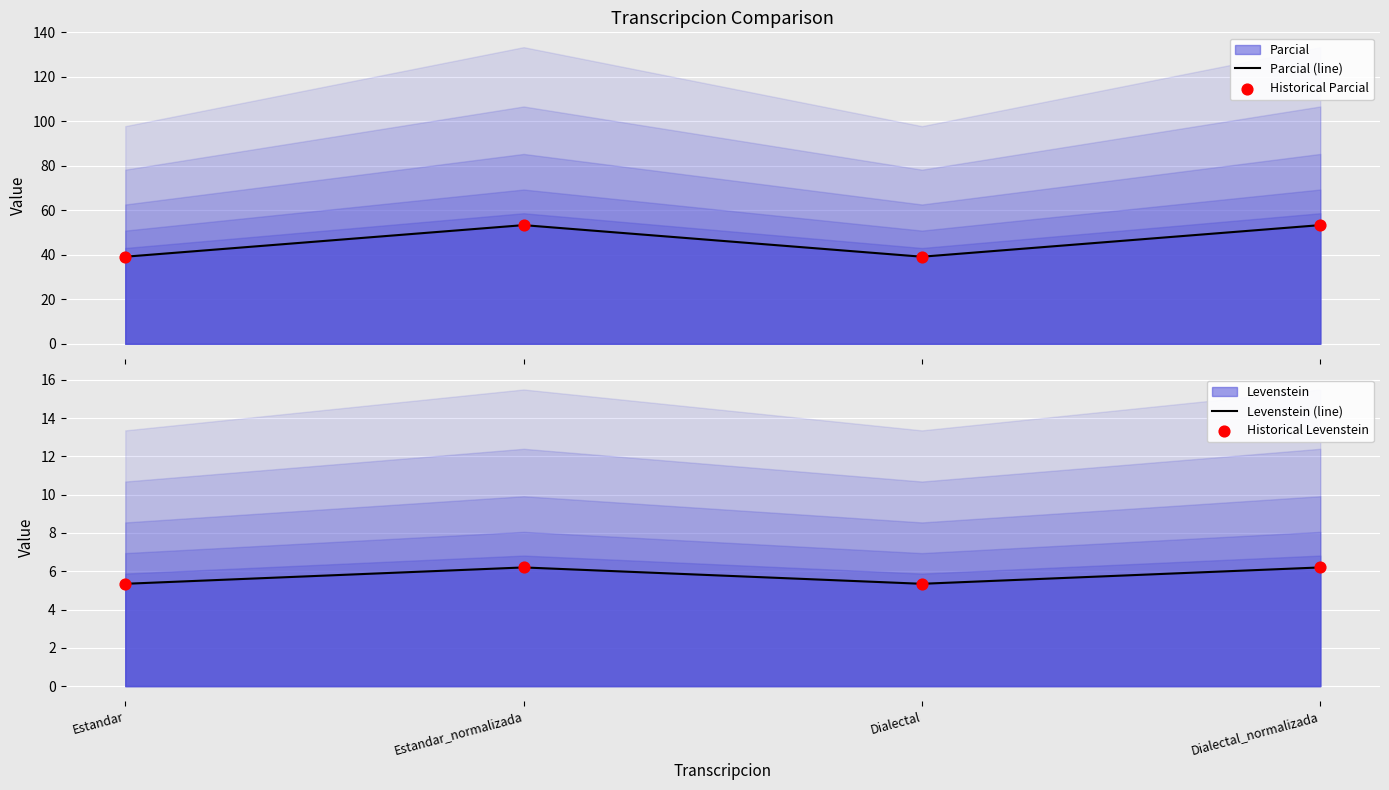

Which series has the largest total across all categories?

Parcial (line)